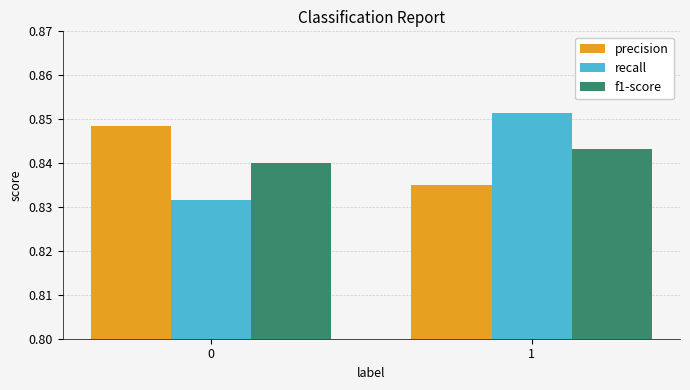

Are the bars horizontal?

No